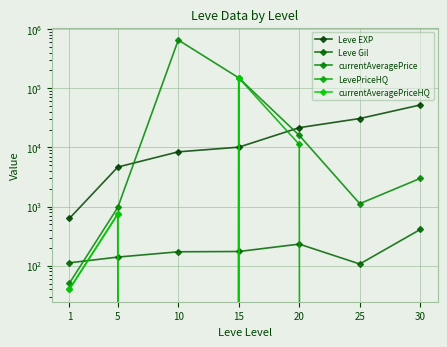

At which category does Leve Gil reach its first local valley?

25